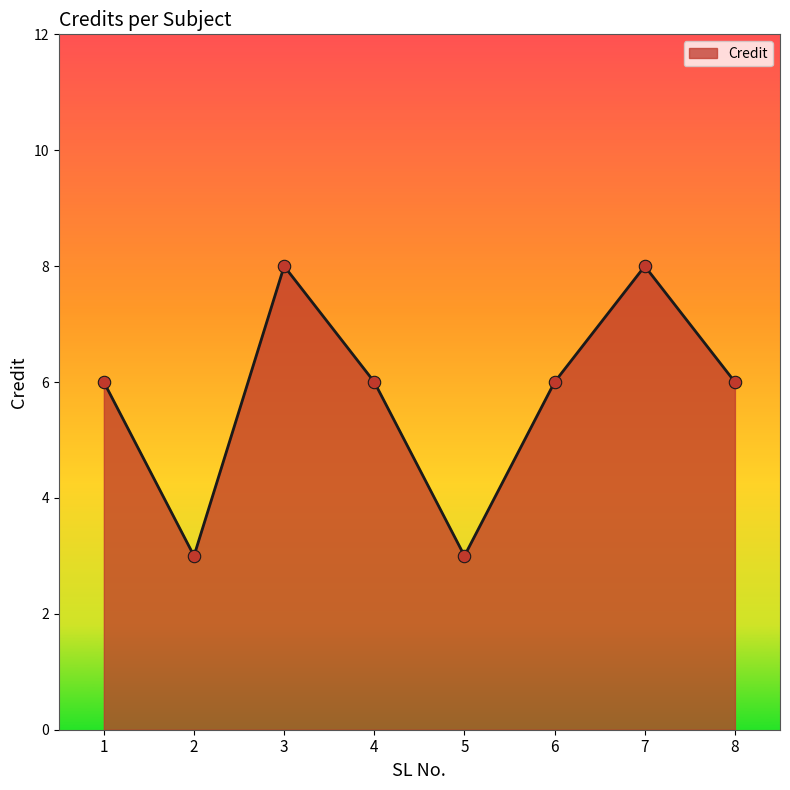

What is the ratio of the value at 7 to the value at 8?

1.3